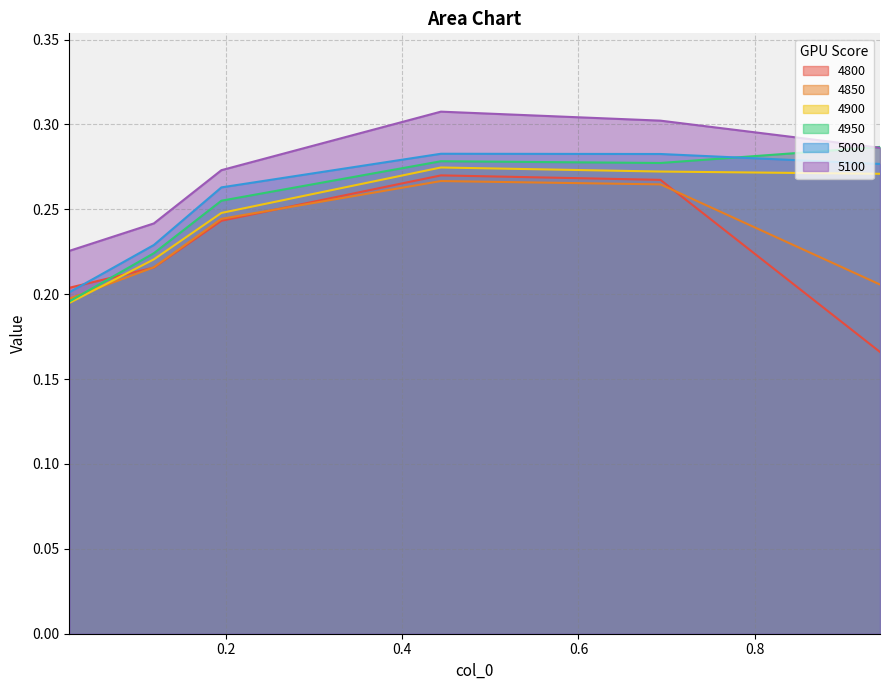

What is the total value across all series at 0.4438356164383562?

1.7